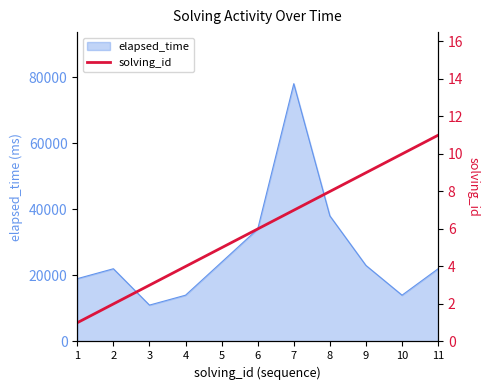

The value of elapsed_time at 5 is 11716. True or false?

False